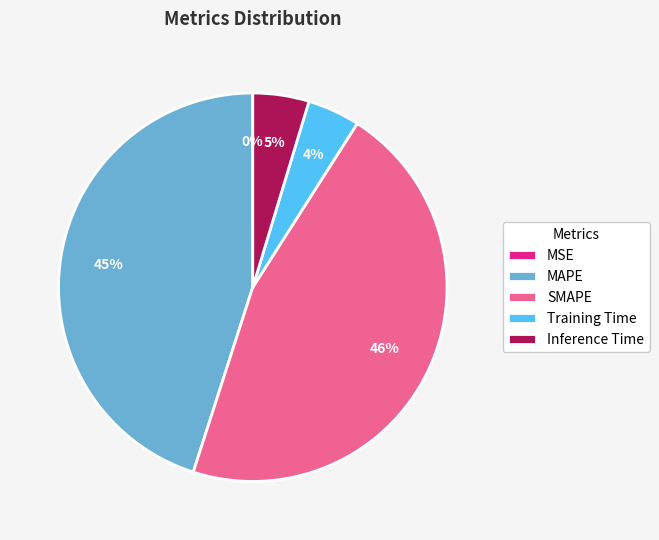

Which category has the biggest portion of the pie?

SMAPE